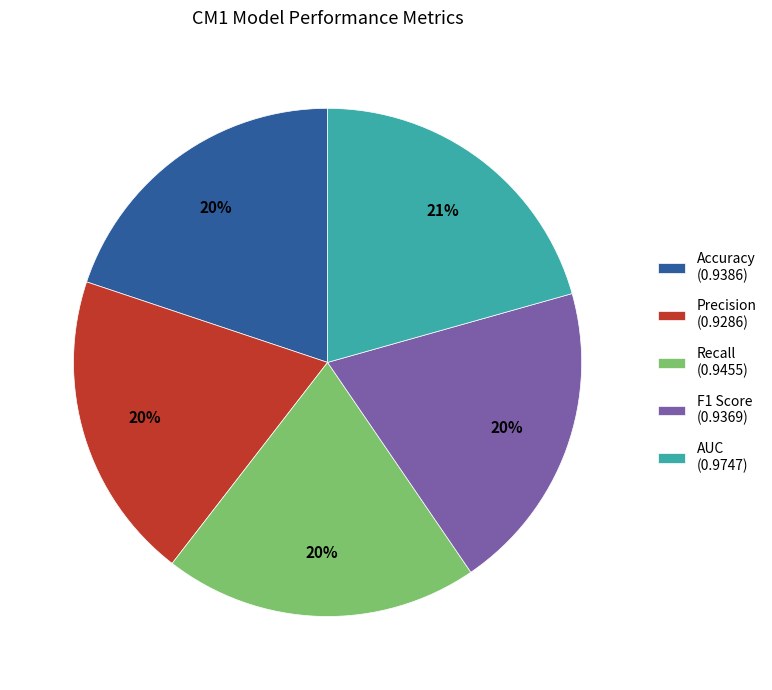

Does Precision account for over 50% of the chart?

No